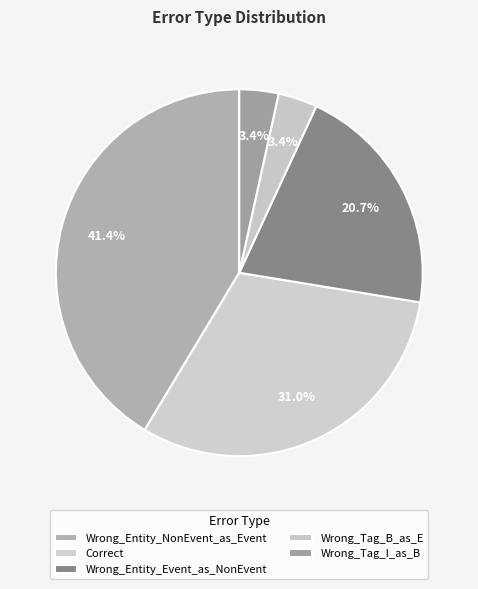

Is there any slice that represents more than half of the pie?

No